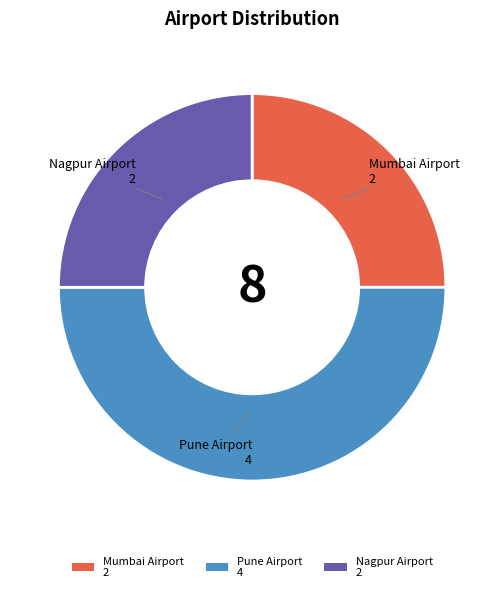

True or false: Nagpur Airport accounts for 25% of the total.

True